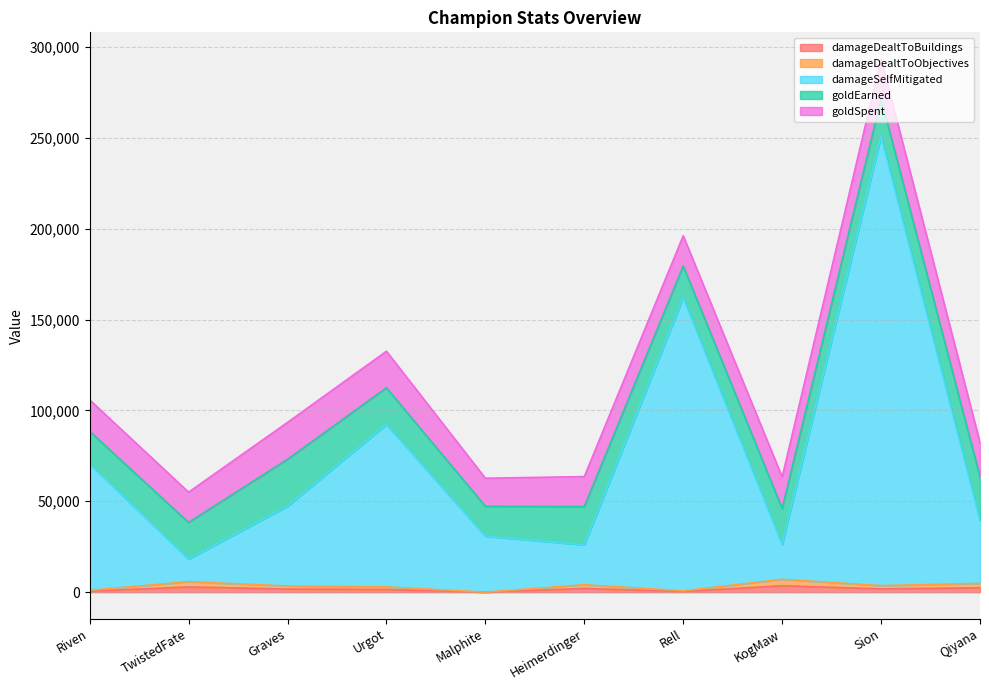

Is the value of damageSelfMitigated at Heimerdinger greater than the value of damageDealtToObjectives at Qiyana?

Yes